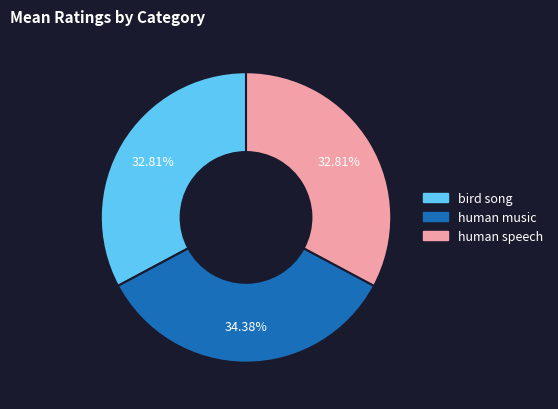

Which has a higher value, bird song or human music?

human music